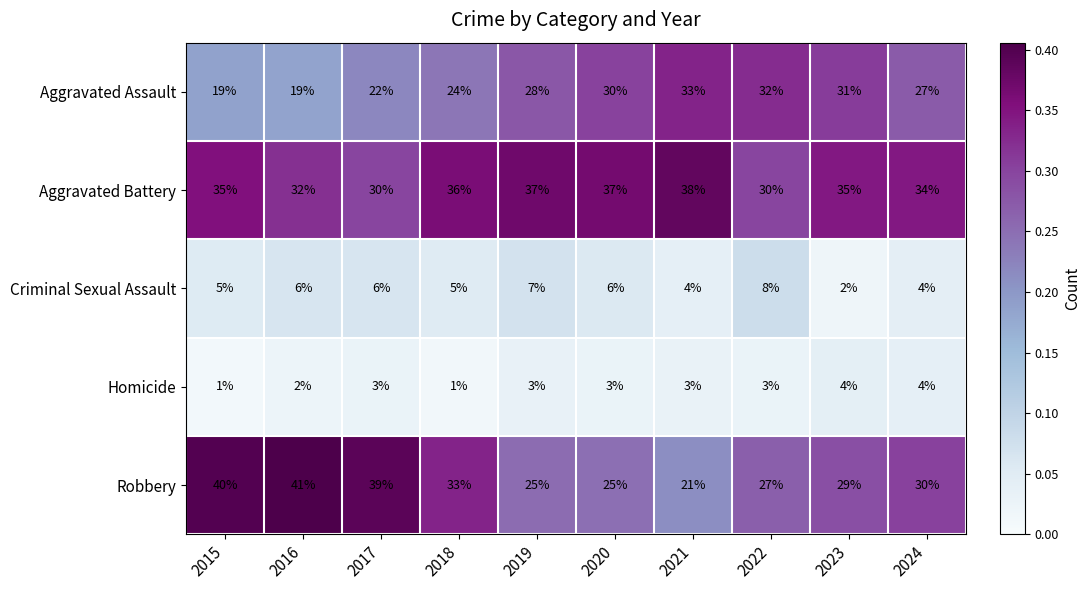

What is the total value across all series at 2015?

100